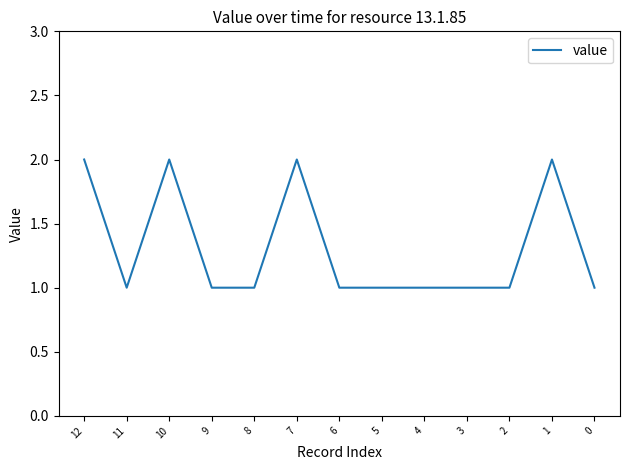

Approximately how many times larger is the value at 3 compared to 2?

1.0